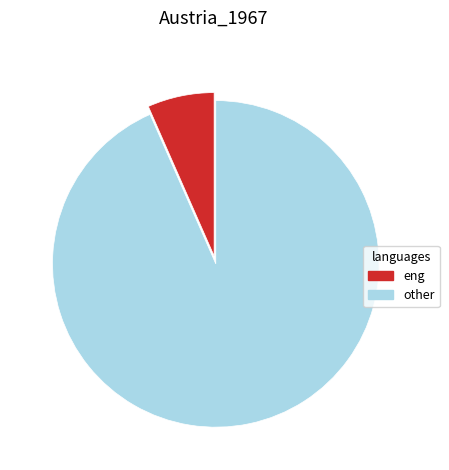

Does any single category account for the majority?

Yes